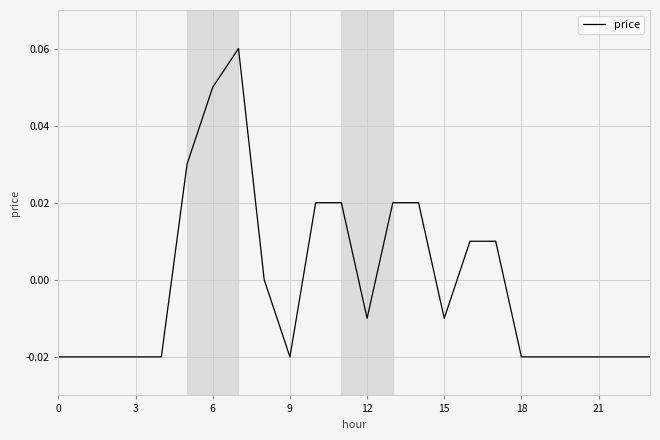

What is the difference between the maximum and minimum values?

0.1